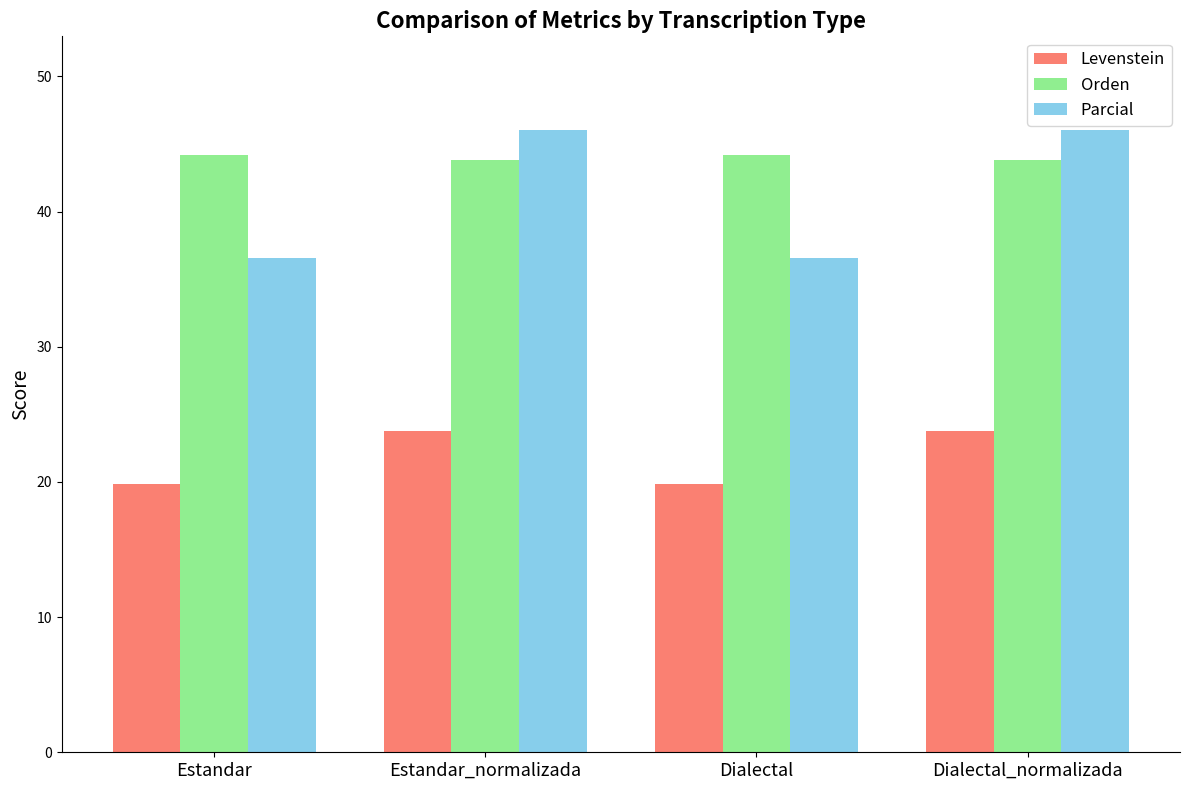

Which series has the largest total across all categories?

Orden